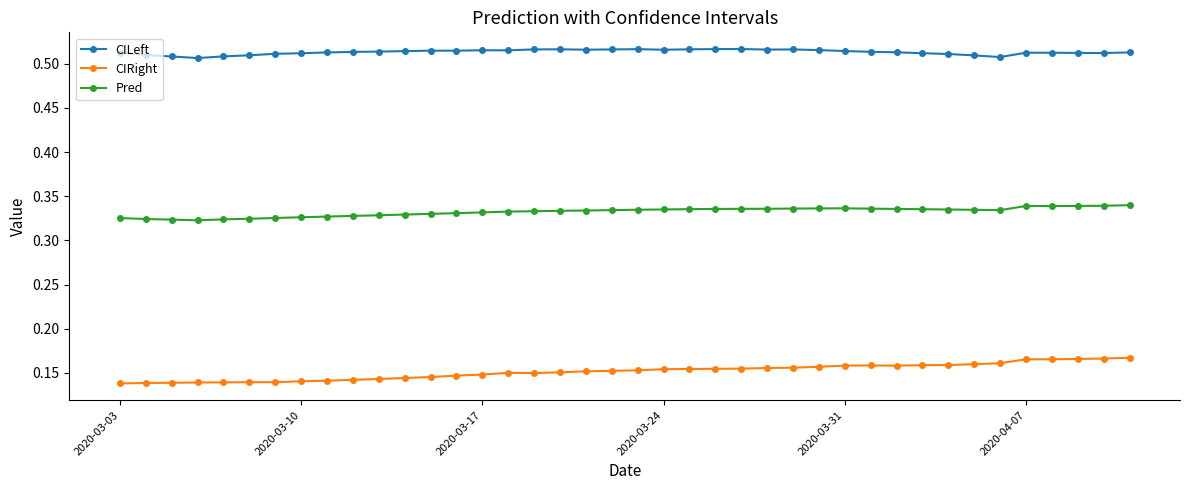

True or false: CIRight and Pred intersect in this chart.

False